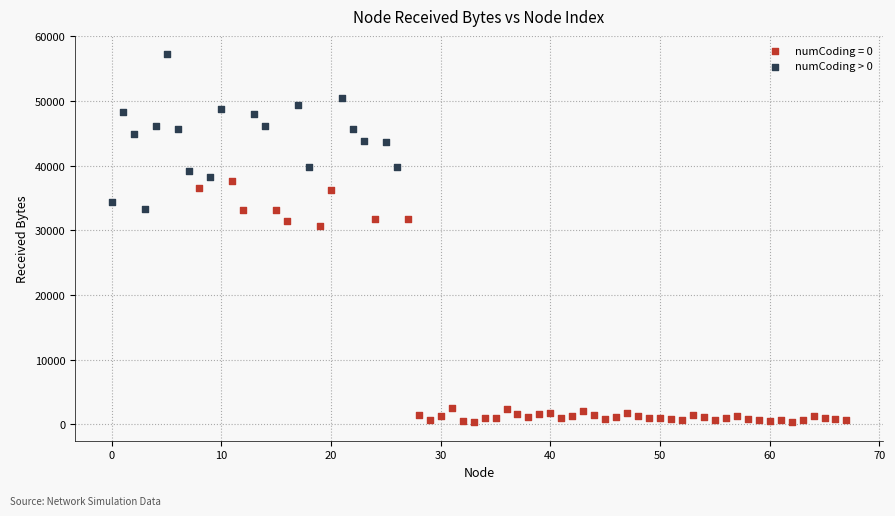

Which series has the largest Y range (max minus min)?

numCoding = 0